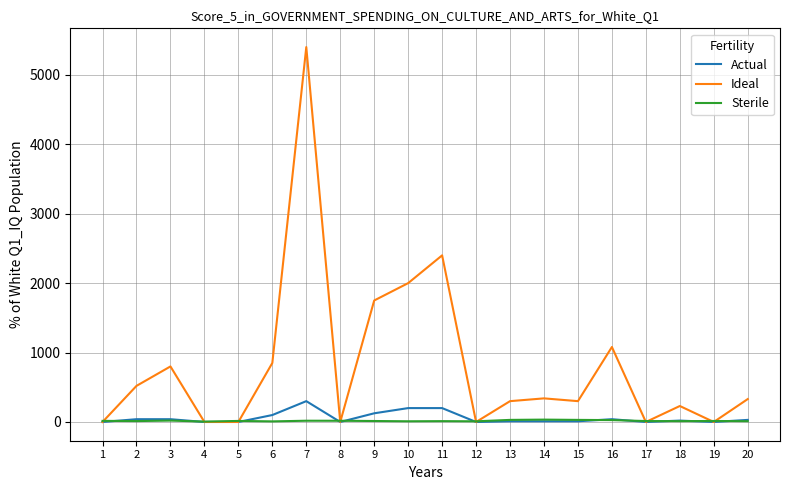

At which category does the chart reach its peak across all series?

7